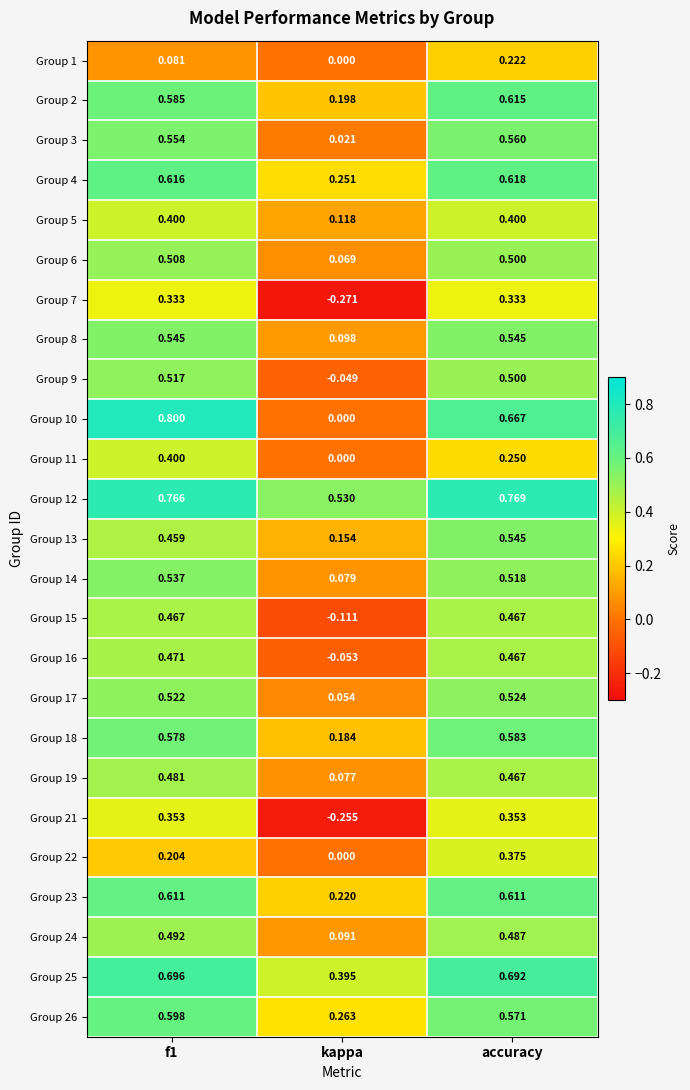

At which category does the chart reach its minimum across all series?

kappa